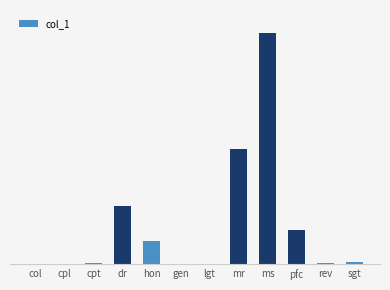

Are the bars horizontal?

No